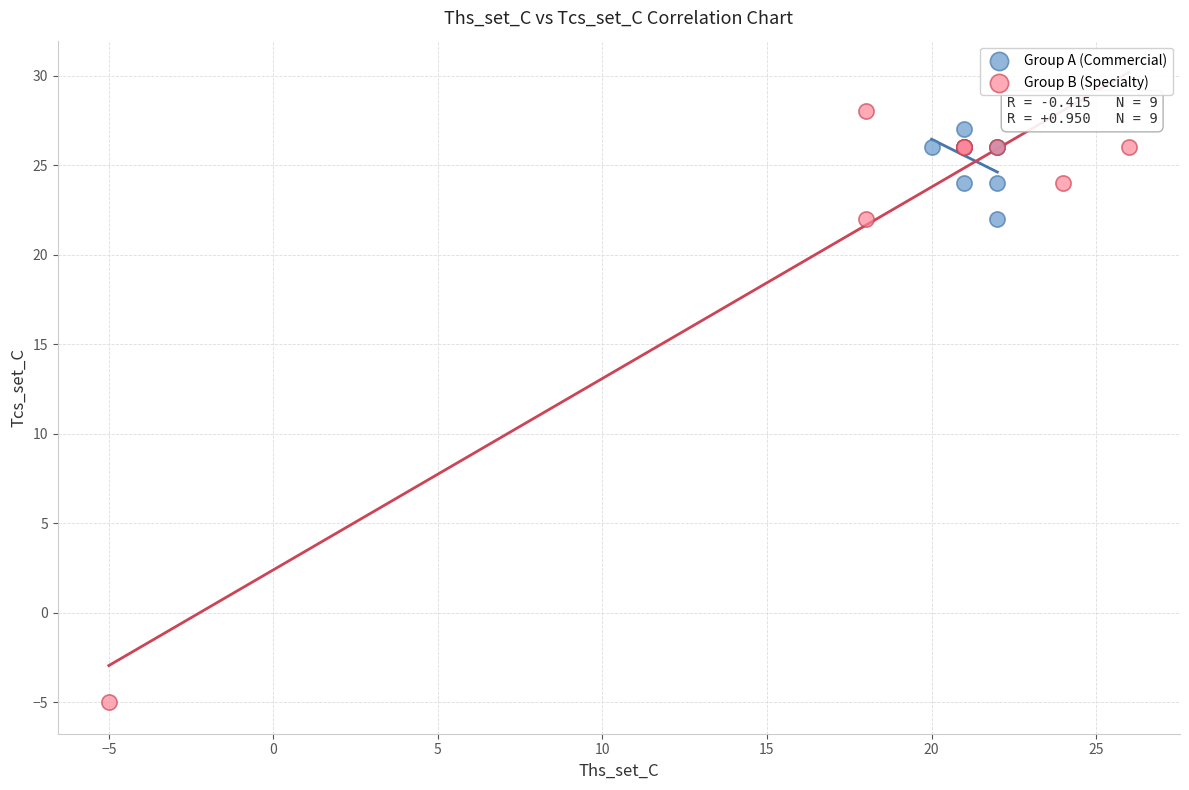

Which series reaches the minimum Y coordinate?

Group B (Specialty)